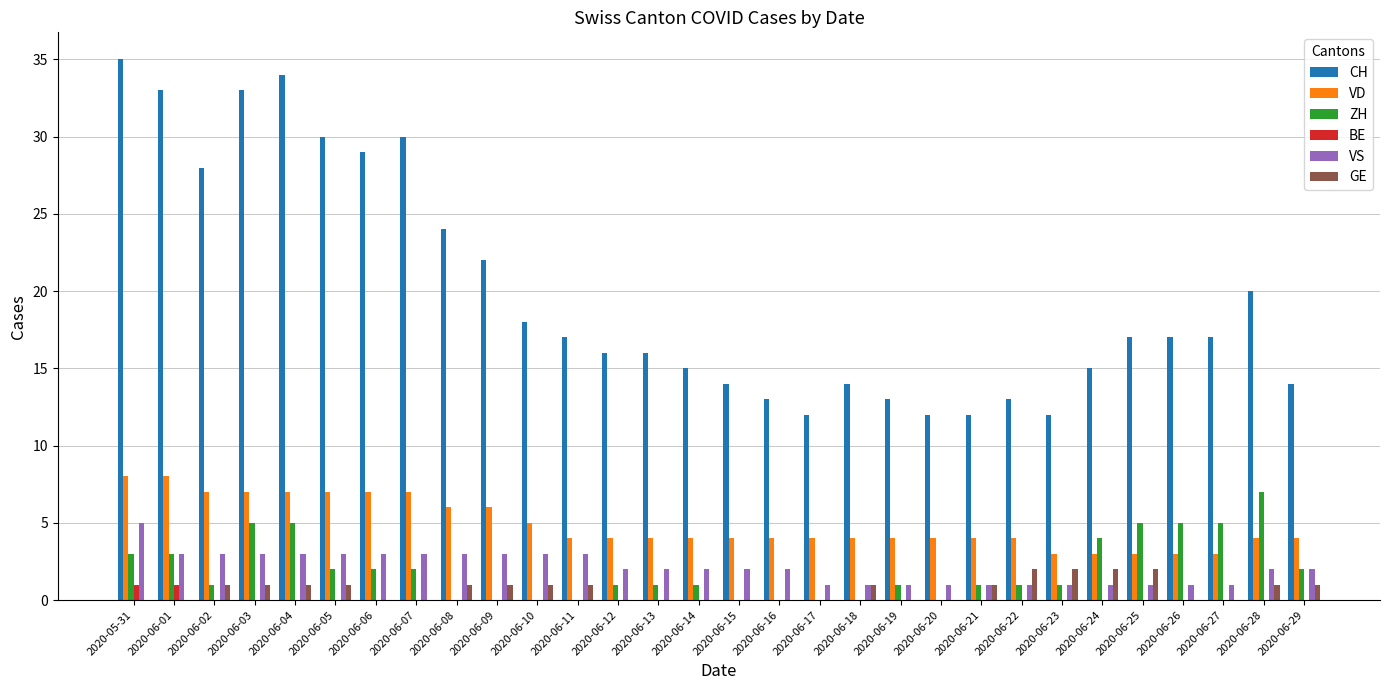

What is the sum of the CH values at 2020-06-27 and 2020-06-05?

47